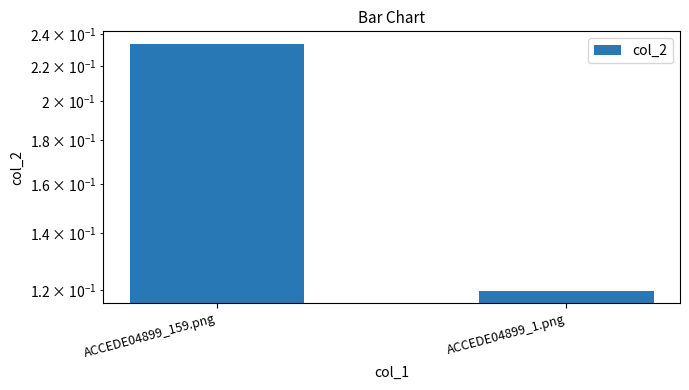

What is the label of the 2nd bar from the left?

ACCEDE04899_1.png